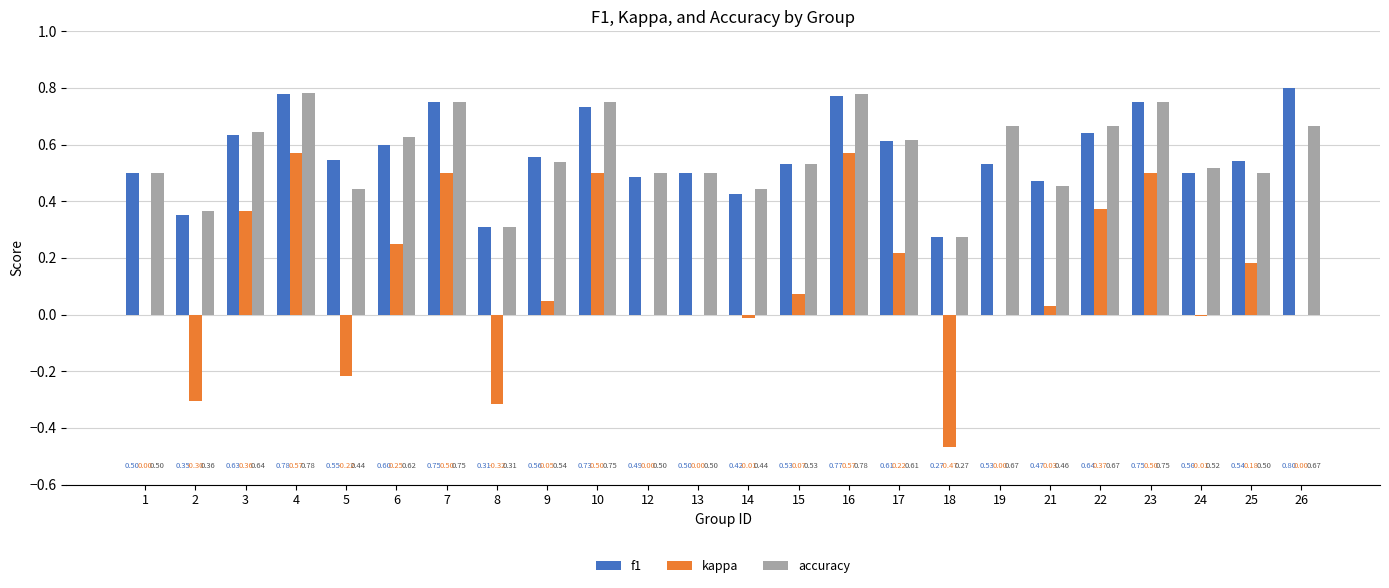

Between 4 and 23, which series saw the biggest shift?

kappa